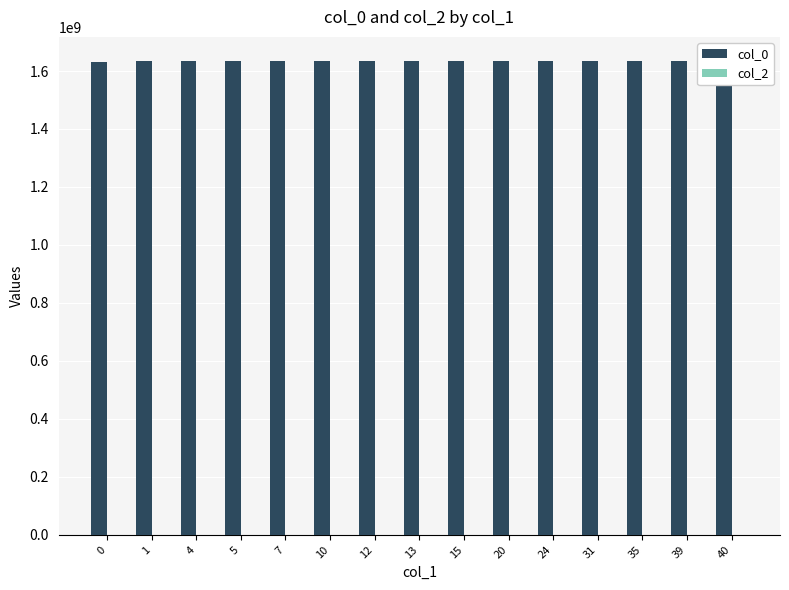

Reading left to right, what are all the values shown in this chart?

col_0: 1632833335	1635769140	1635776447	1635779976	1635783576	1635787155	1635790733	1635873589	1635938360	1635949242	1635952821	1635956375	1635960006	1635963569	1635967192
col_2: 0	0	0	0	0	0	0	0	0	0	0	0	0	0	0